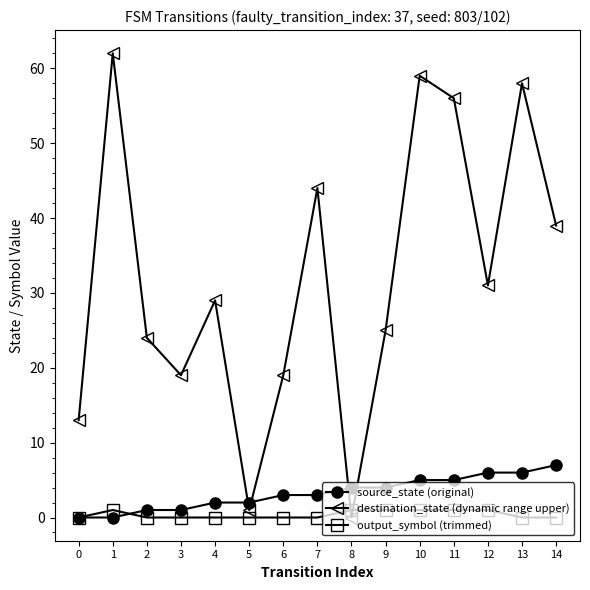

What is the approximate value of destination_state (dynamic range upper) at 7, to the nearest 5?

45